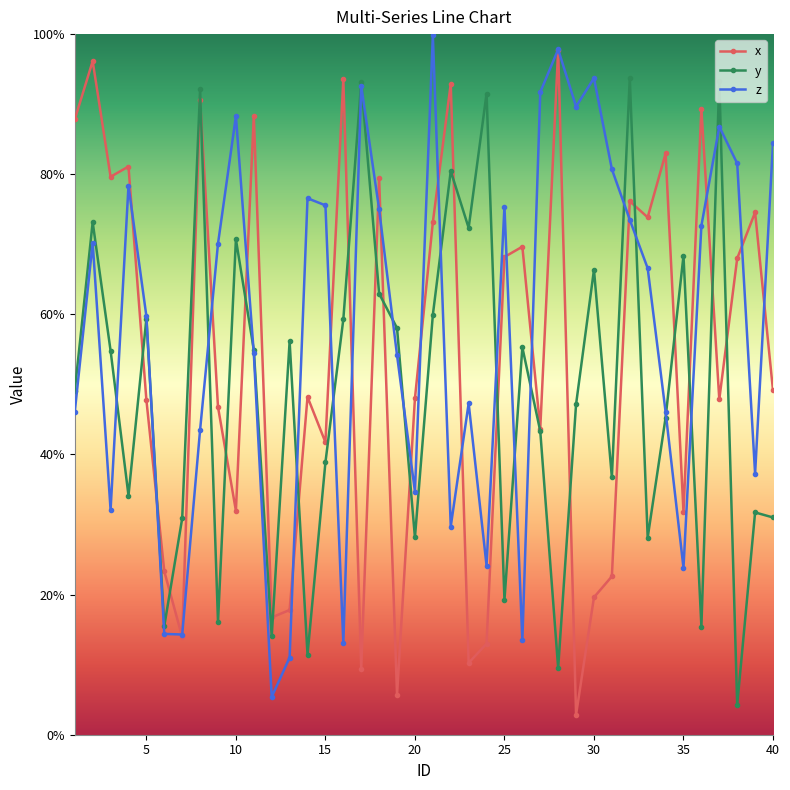

What is the greatest value displayed?

99.8